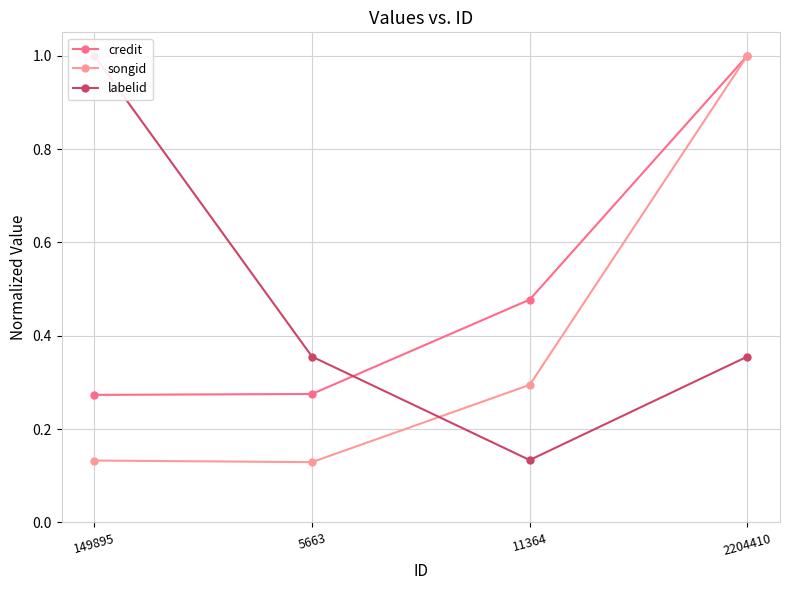

How many lines are shown in the chart?

3